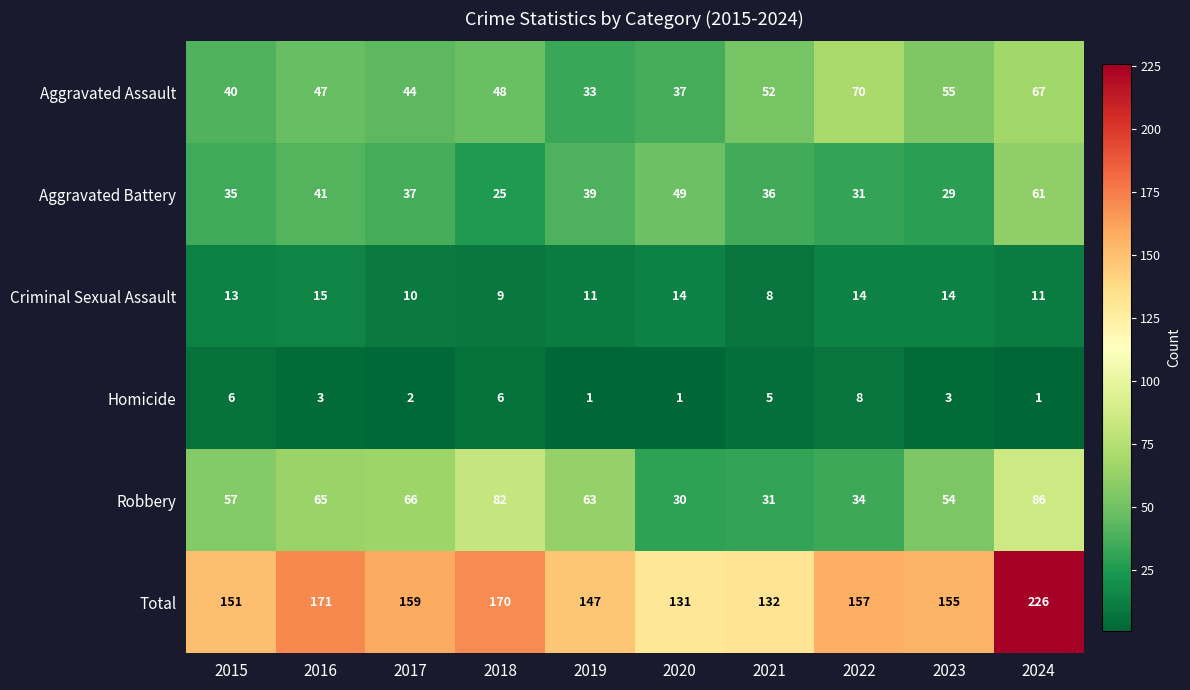

Which series has the largest total across all categories?

Total